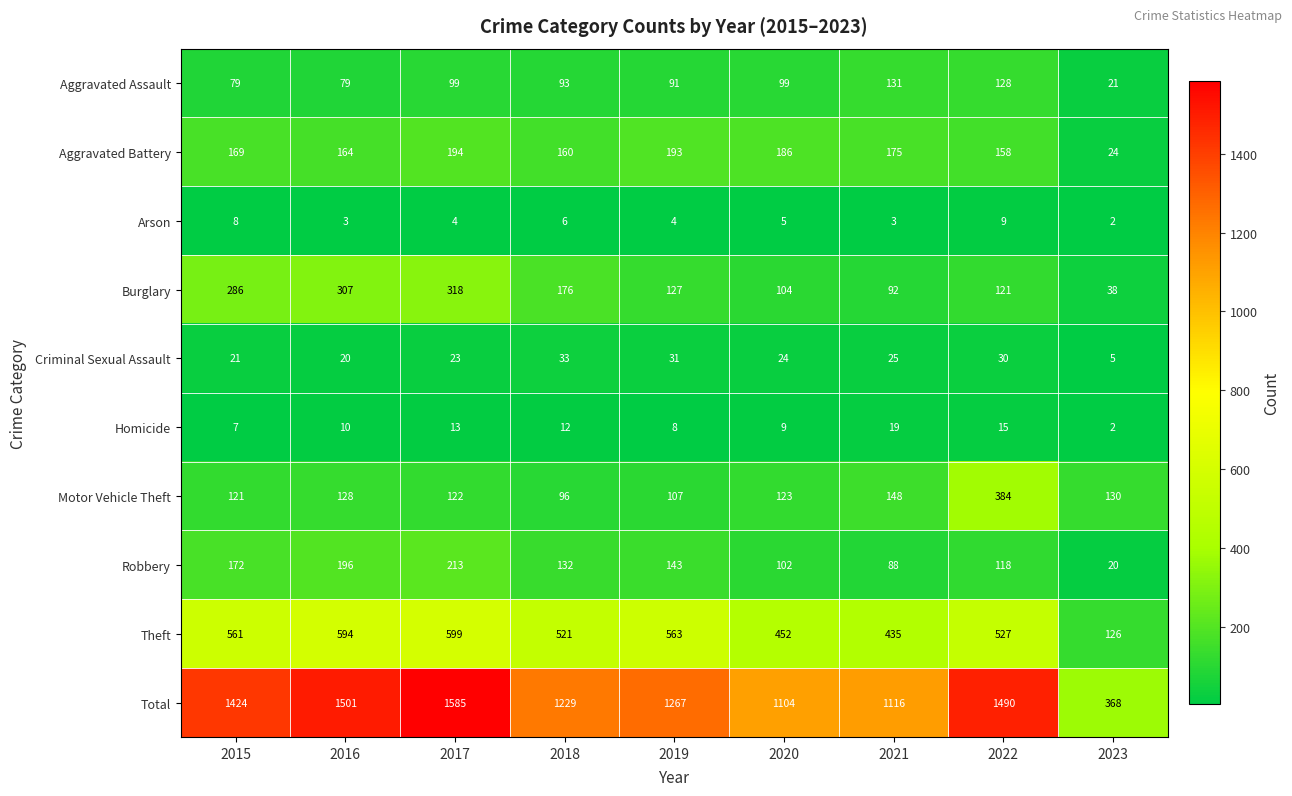

Rank the categories by Burglary value from highest to lowest.

2017, 2016, 2015, 2018, 2019, 2022, 2020, 2021, 2023